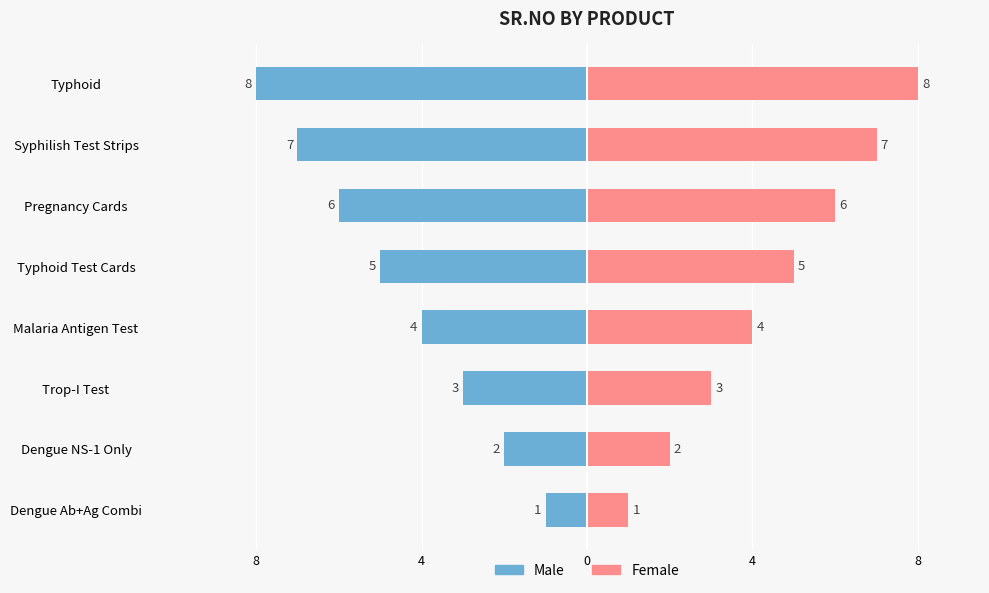

At how many categories does at least one series exceed -4?

8